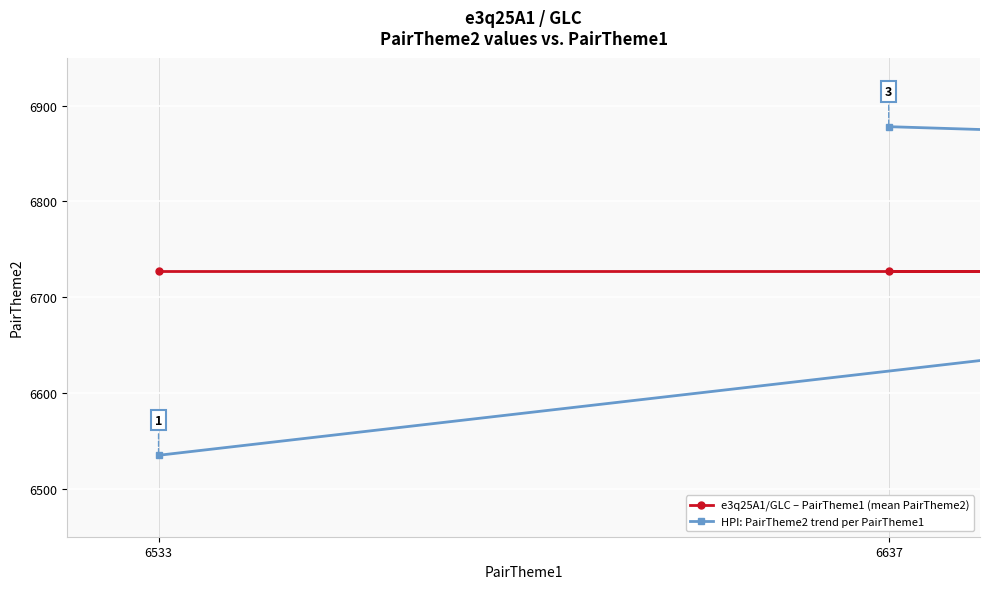

What is the approximate value of HPI: PairTheme2 trend per PairTheme1 at 6637?

6878.0